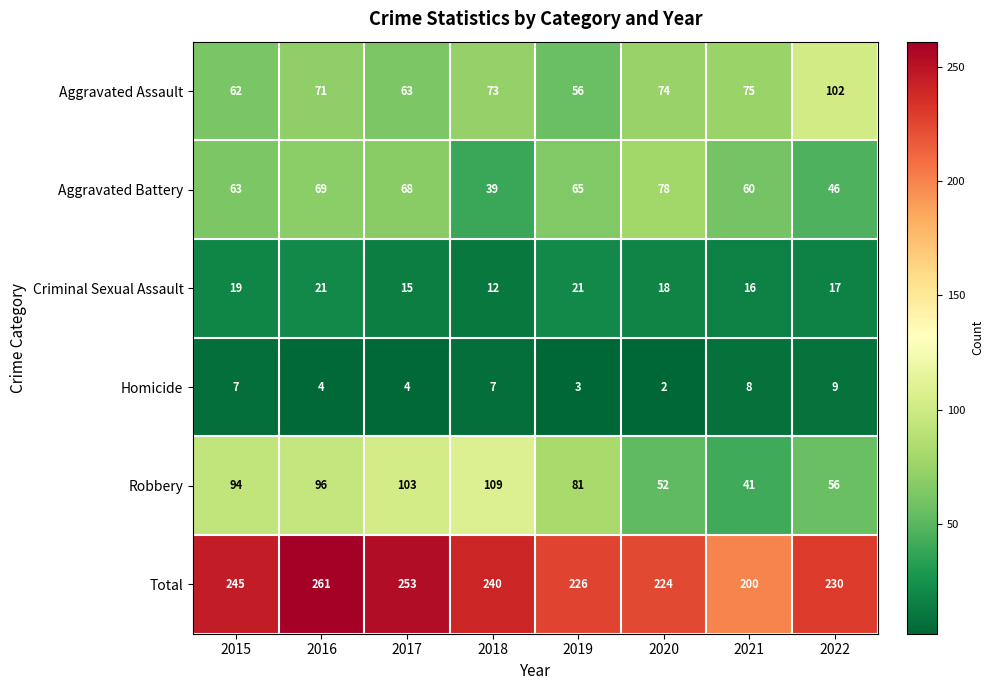

The value of Total at 2017 is 131. True or false?

False